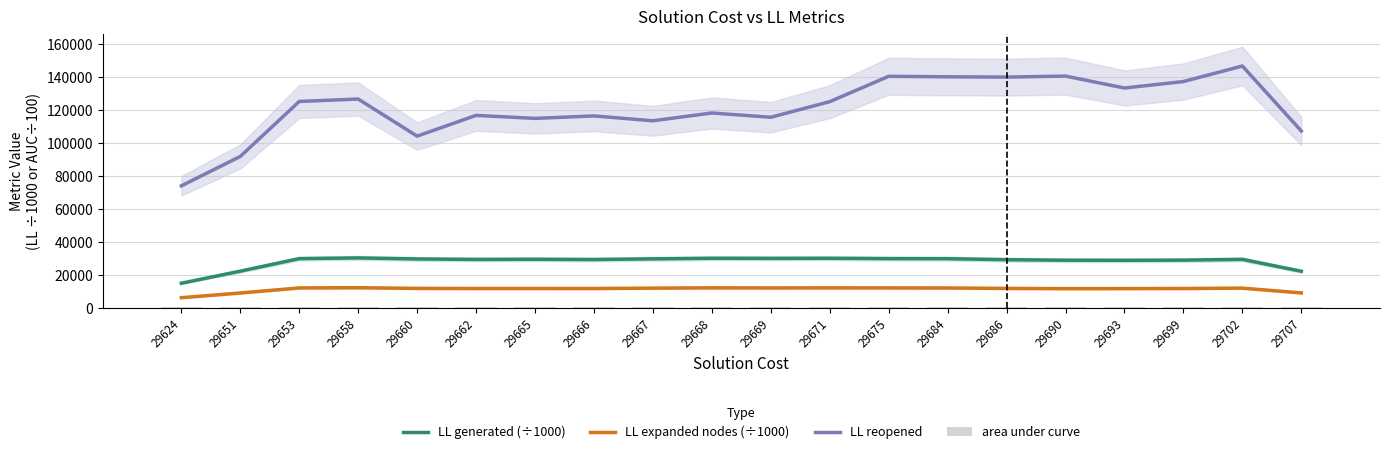

Which label corresponds to the largest value in the chart?

29702